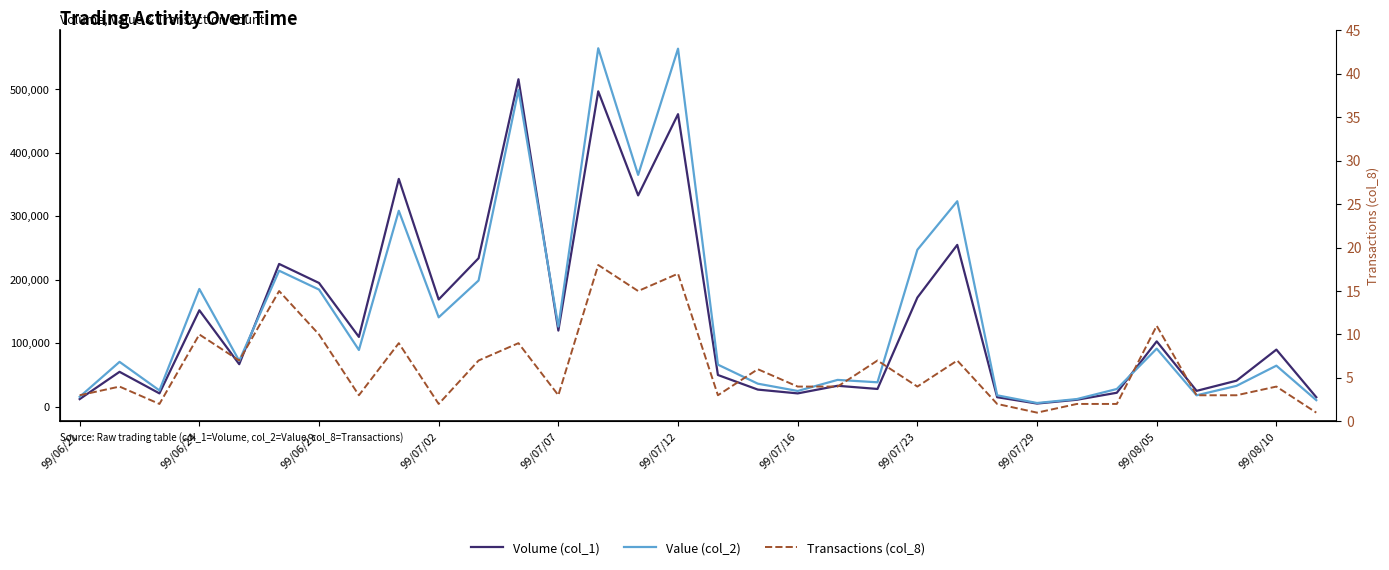

What is the average value of the Value (col_2) series?

146472